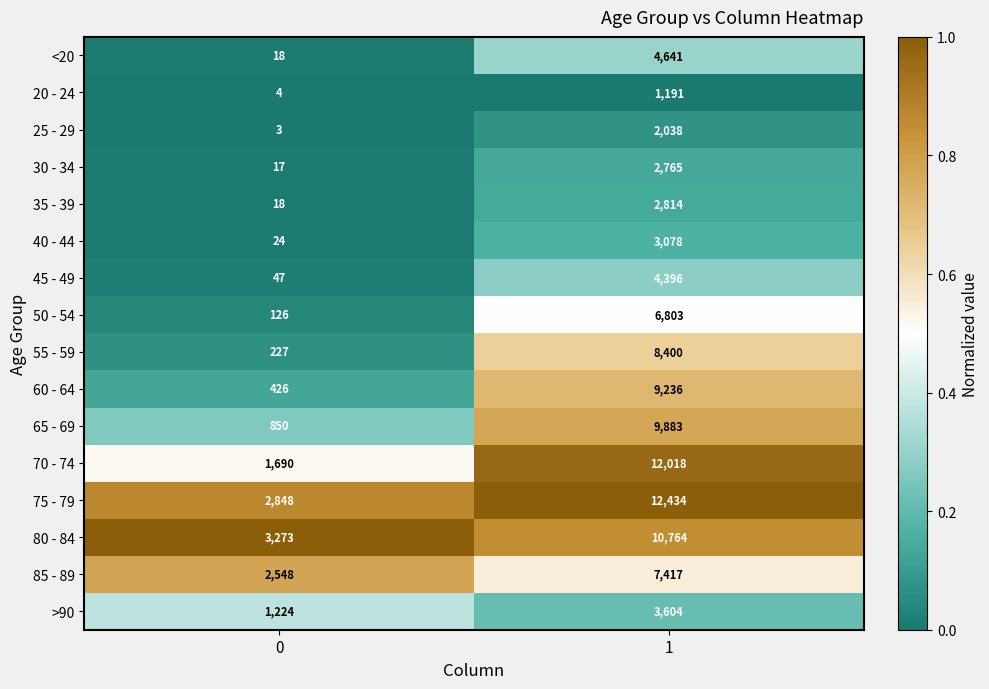

Rank the series by their maximum value, from highest to lowest.

75 - 79, 70 - 74, 80 - 84, 65 - 69, 60 - 64, 55 - 59, 85 - 89, 50 - 54, <20, 45 - 49, >90, 40 - 44, 35 - 39, 30 - 34, 25 - 29, 20 - 24